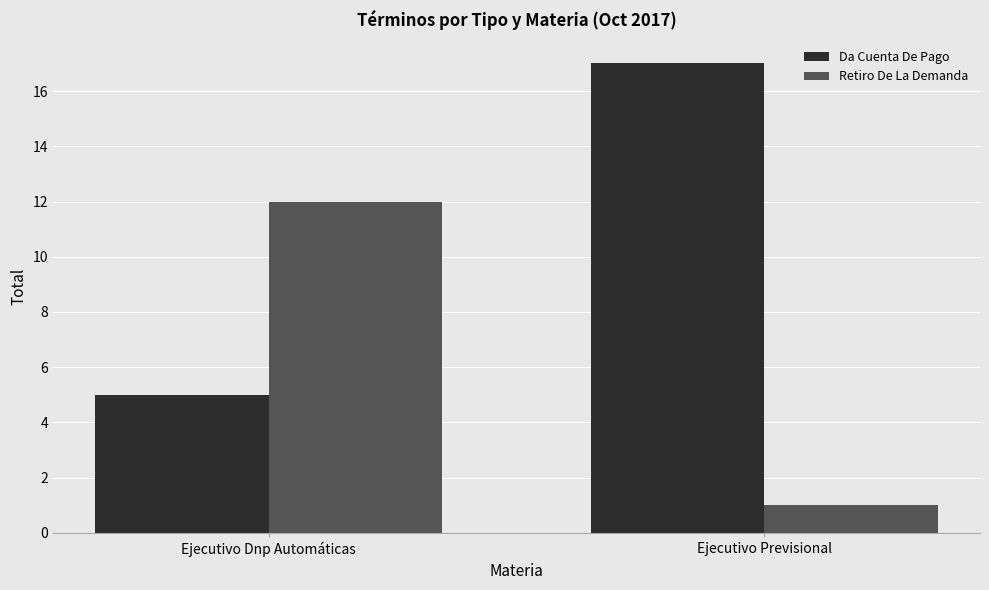

True or false: Retiro De La Demanda has a value of 20 at Ejecutivo Dnp Automáticas.

False